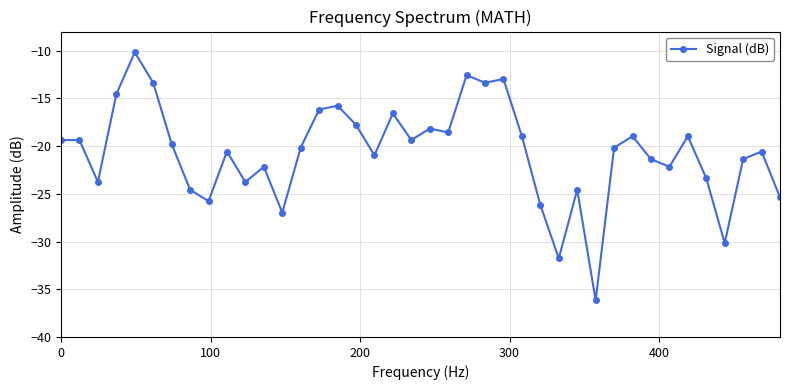

What is the value of the 24th point from the left?

-13.4